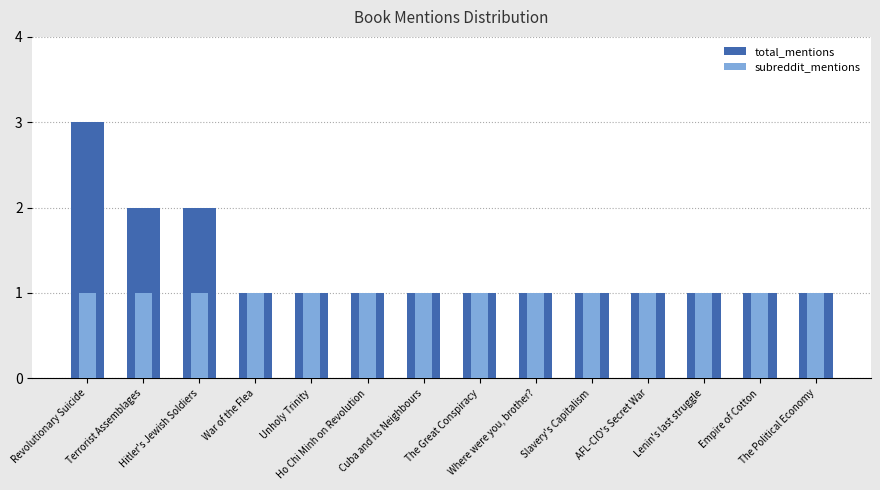

What is the sum of the subreddit_mentions values at War of the Flea and Hitler's Jewish Soldiers?

2